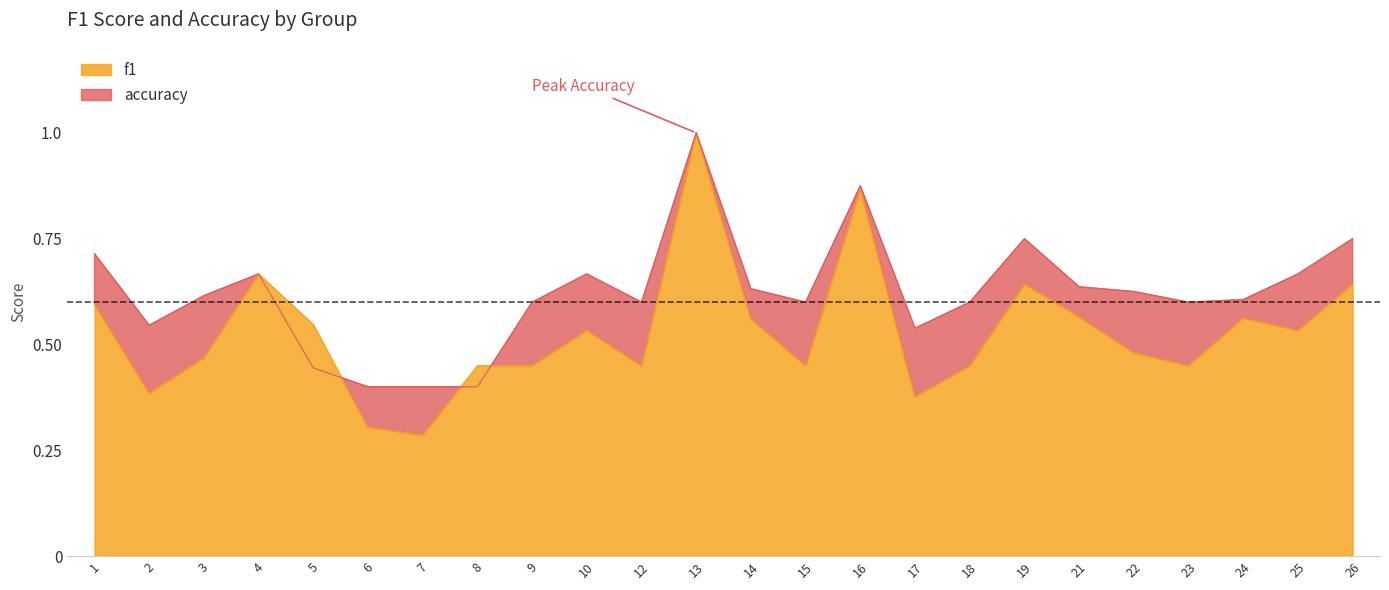

What is the lowest value of the f1 series?

0.3